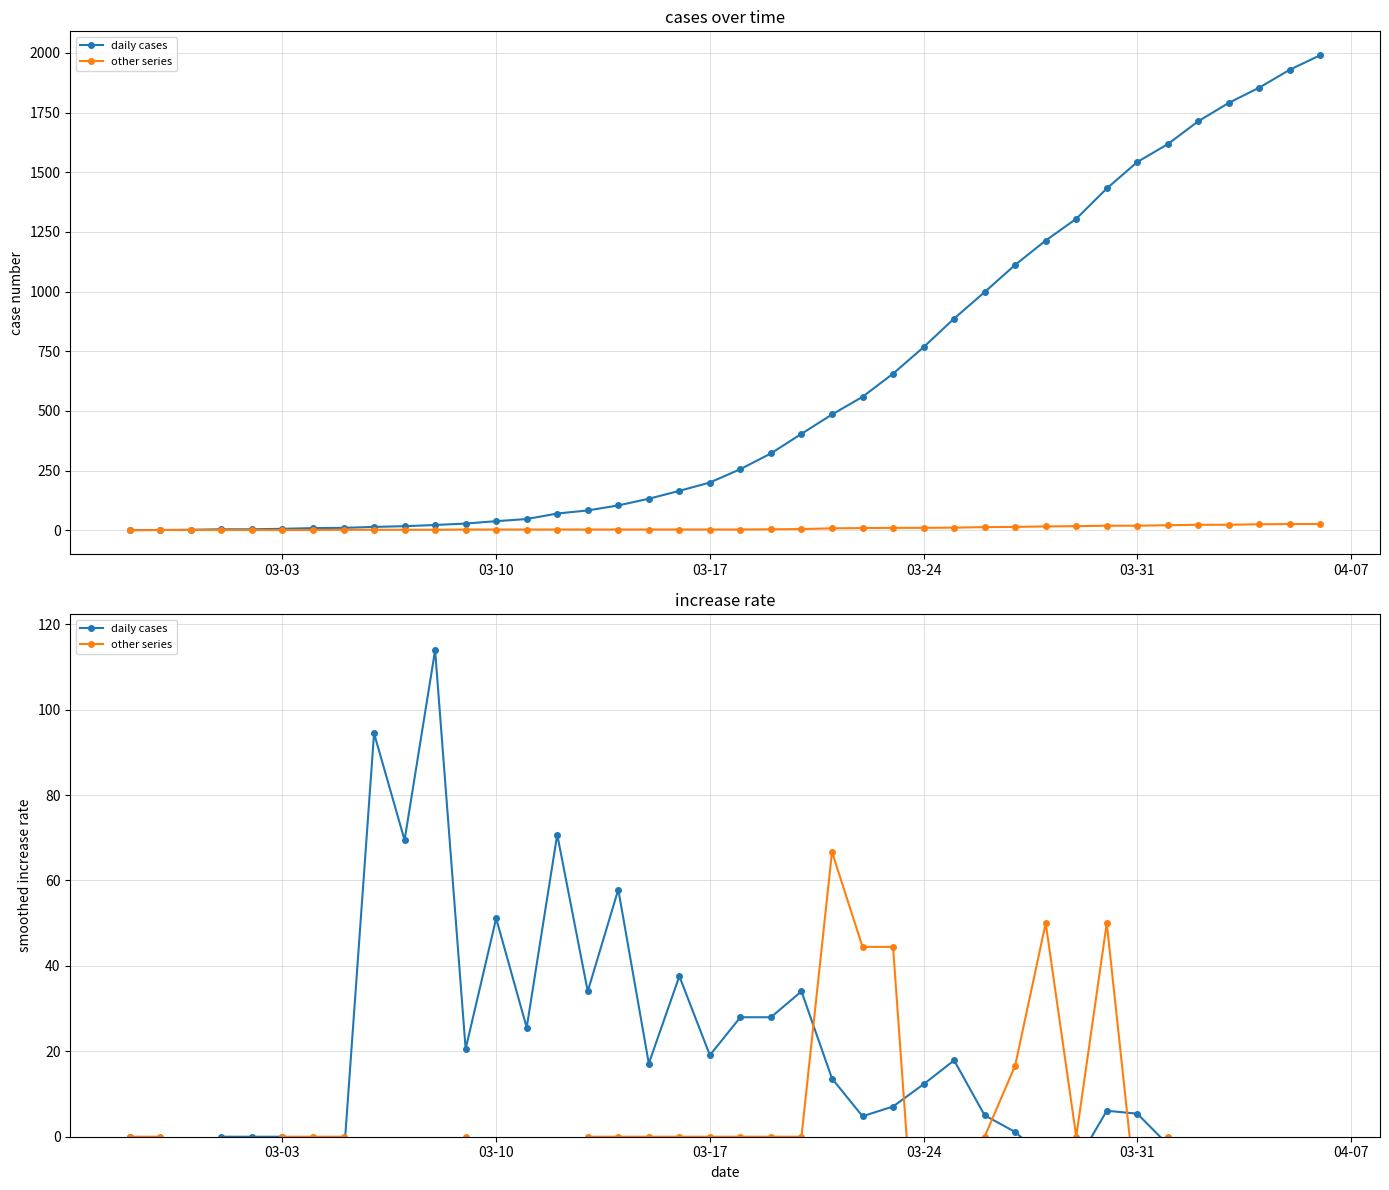

What are all the series names shown in the legend?

daily cases, other series